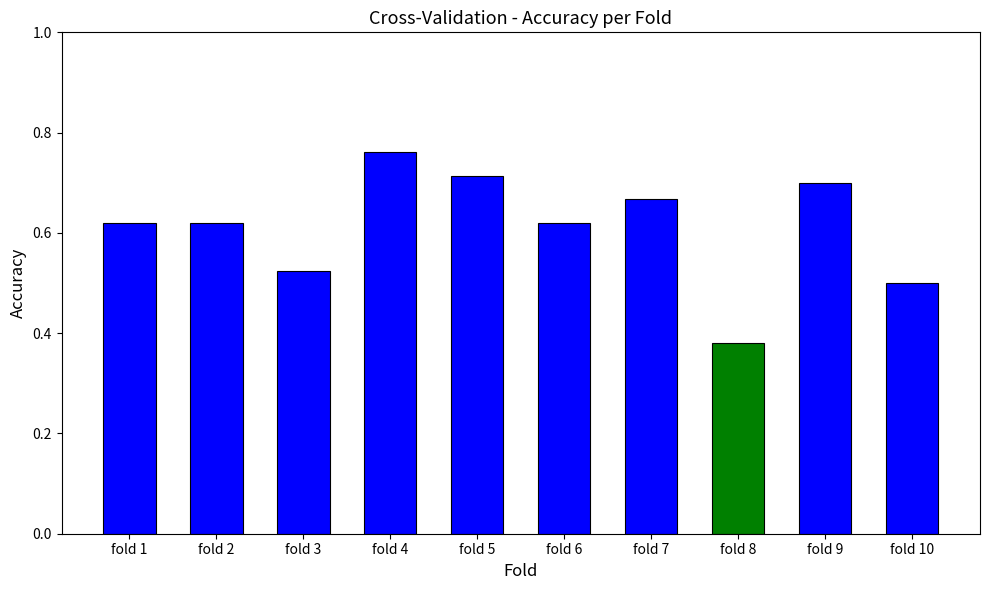

Is it true that the value at fold 10 is 0.5?

True